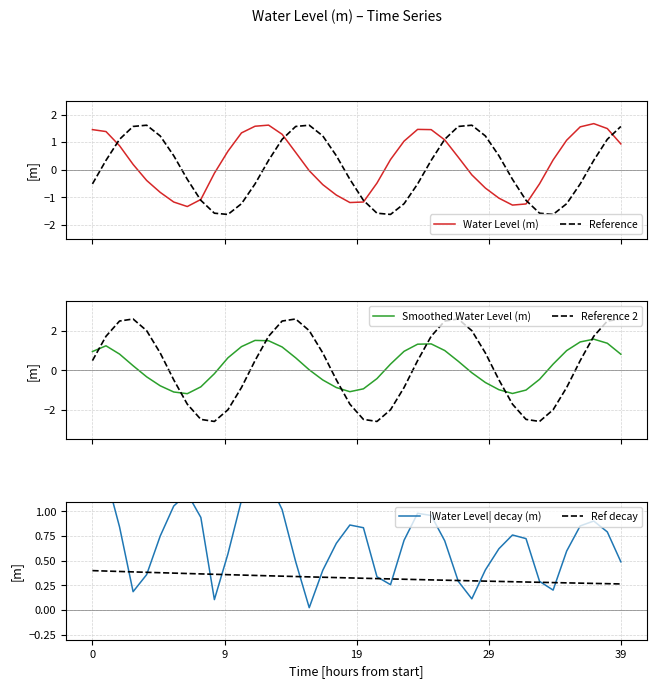

What is the difference between the second highest and second lowest values in the Smoothed Water Level (m) series?

2.7